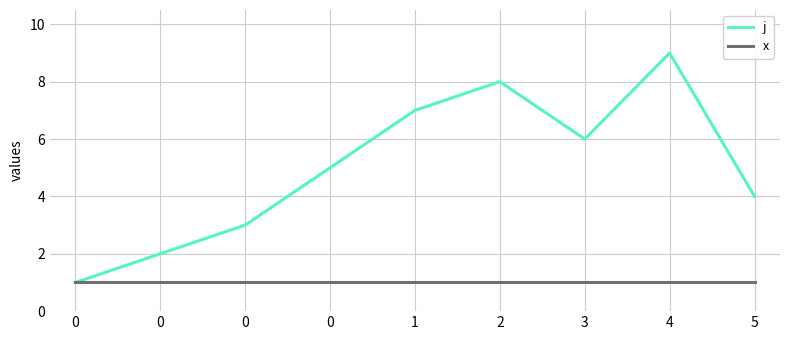

Which series has the largest range (max minus min)?

j